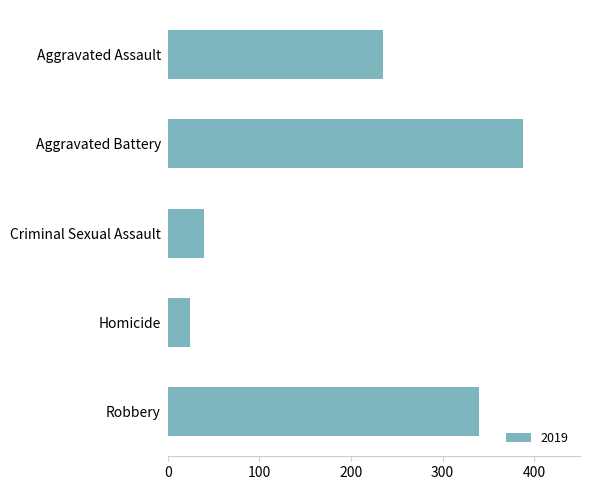

What is the value of the 1st bar from the top?

235